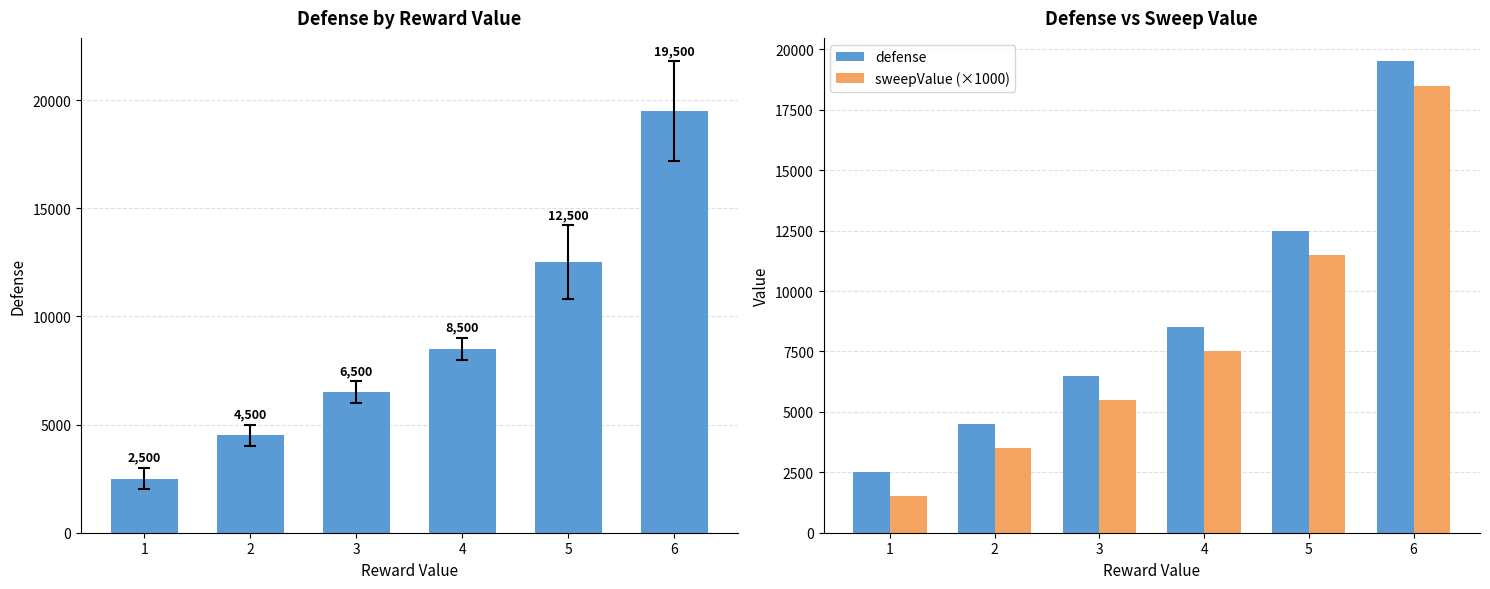

What is the sum of all sweepValue (×1000) values?

48000